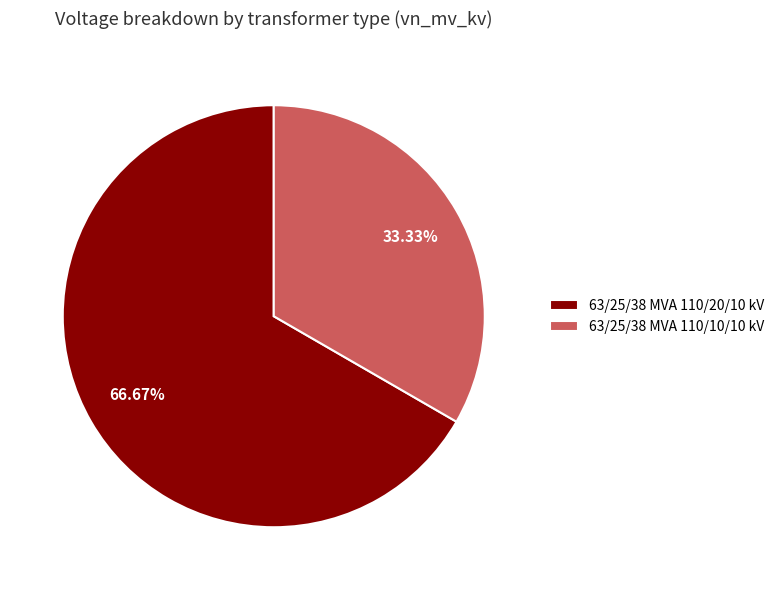

Count the number of slices in the pie.

2